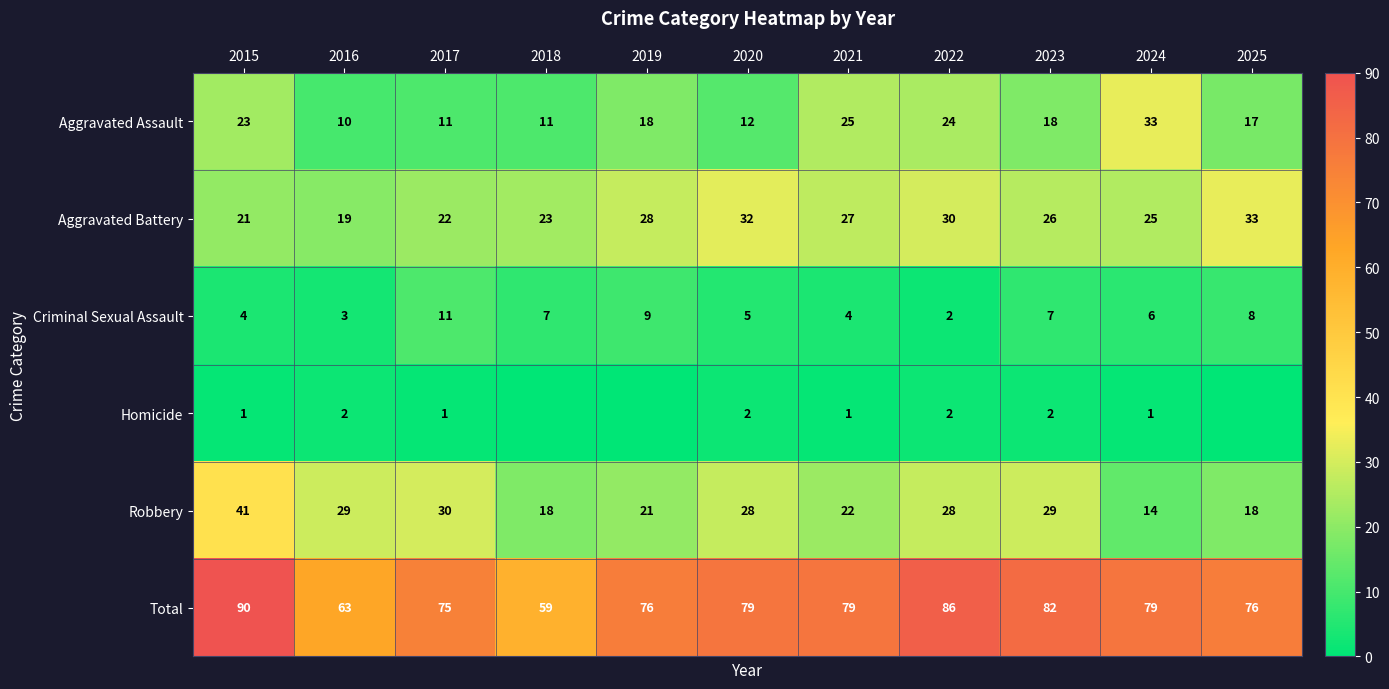

What is the maximum value shown in the chart?

90